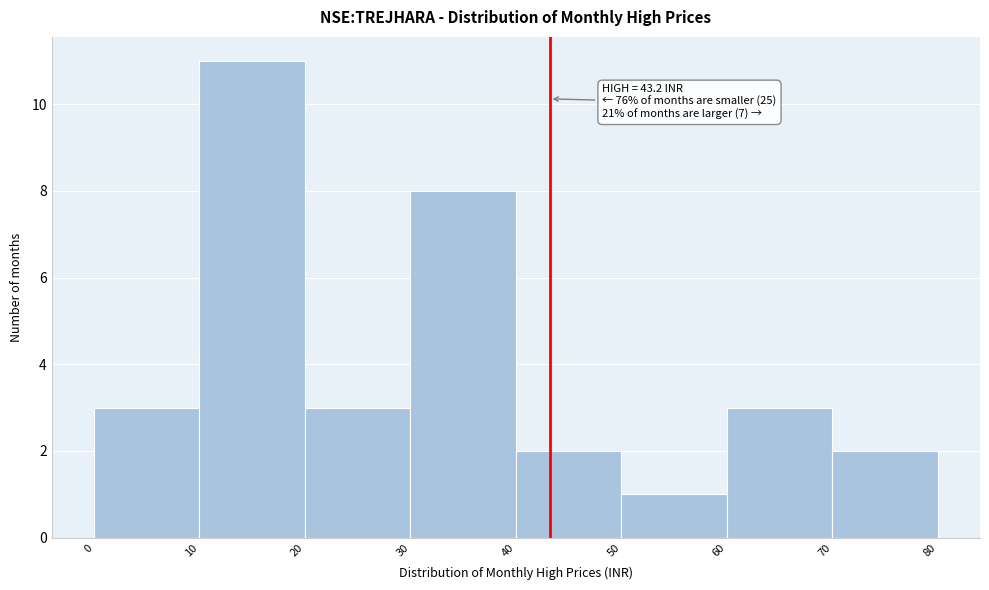

Which range on the x-axis has the tallest bar?

10 to 20